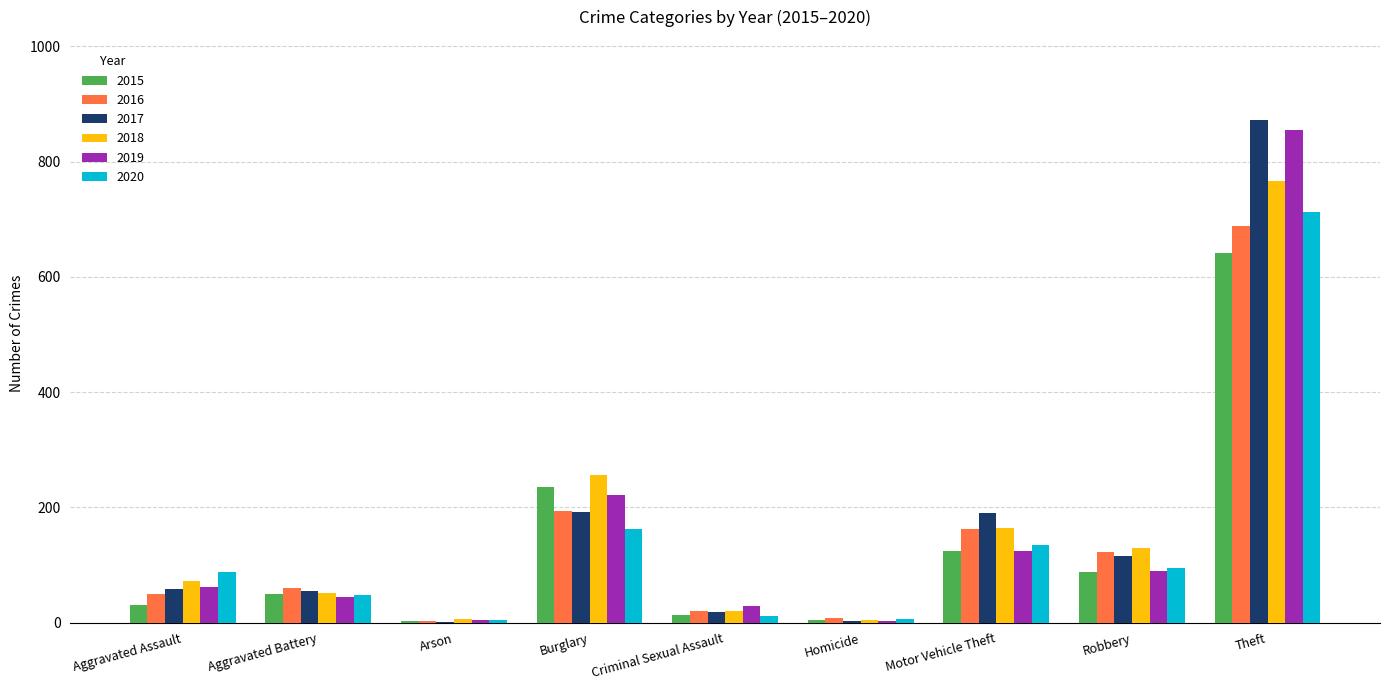

Are the bars horizontal?

No